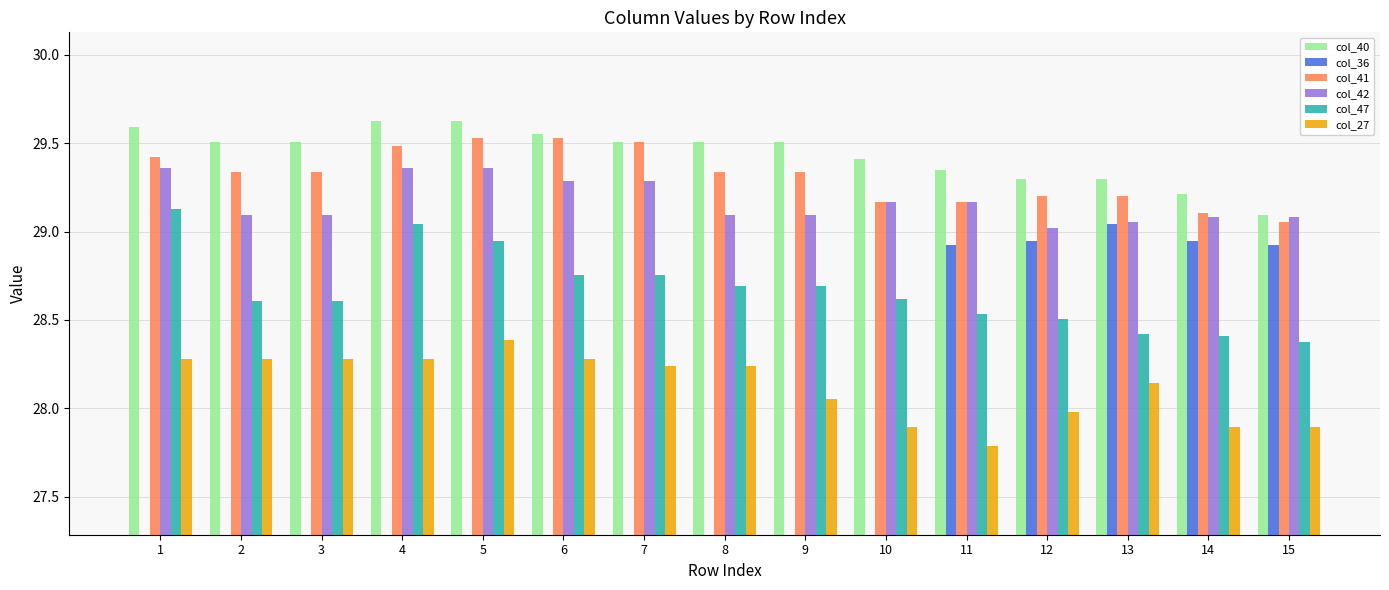

Where is col_42 nearest to the value 29?

12